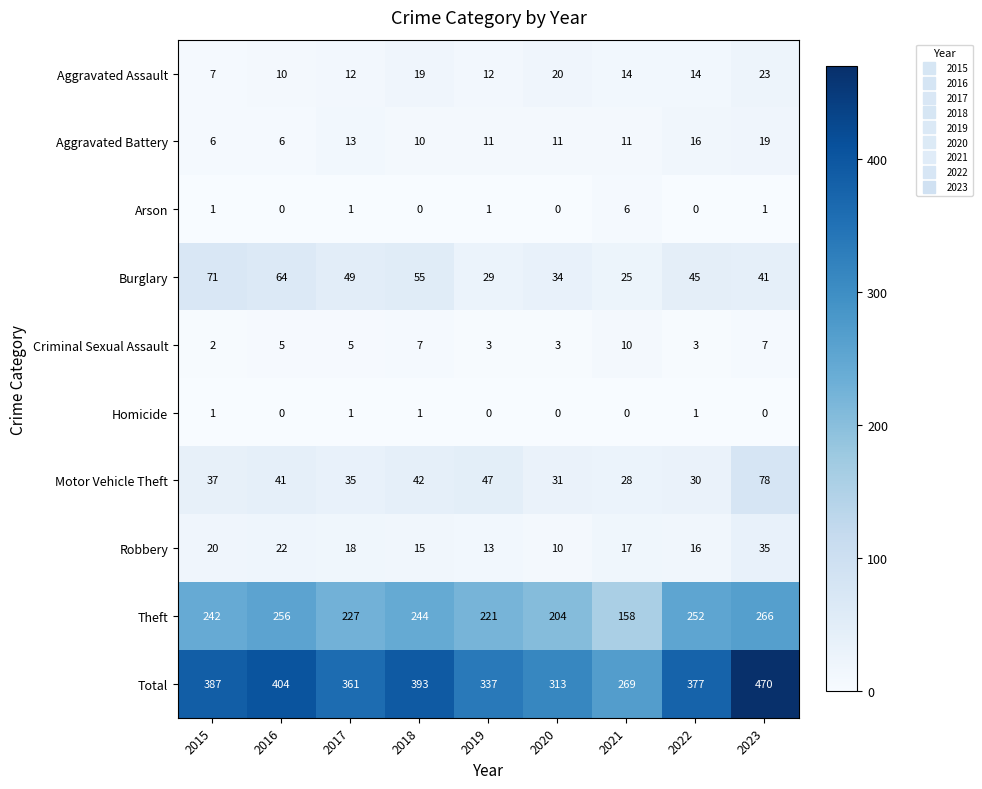

What is the average value of the Robbery series?

18